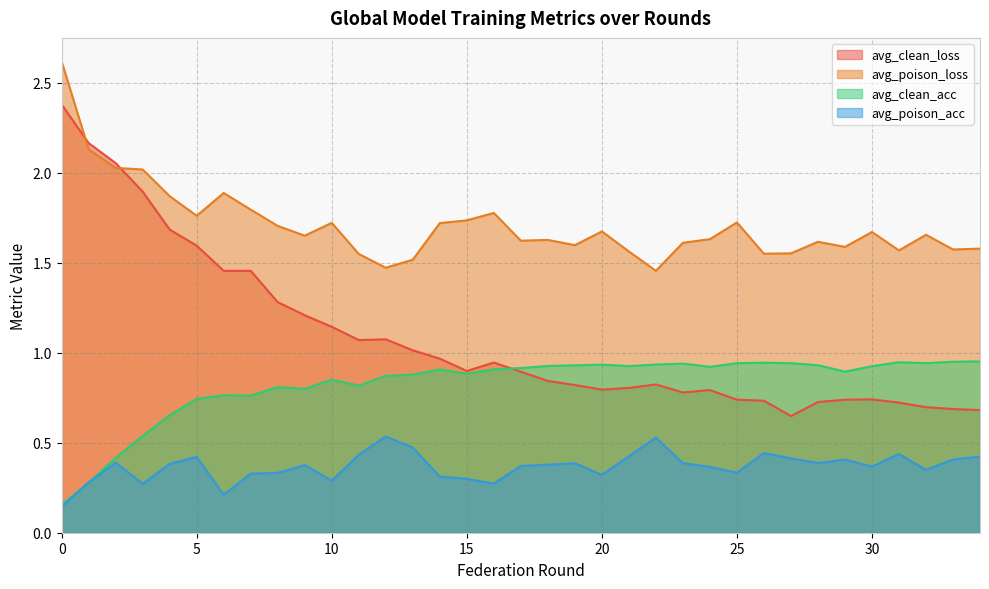

How many categories are shown in the chart?

35